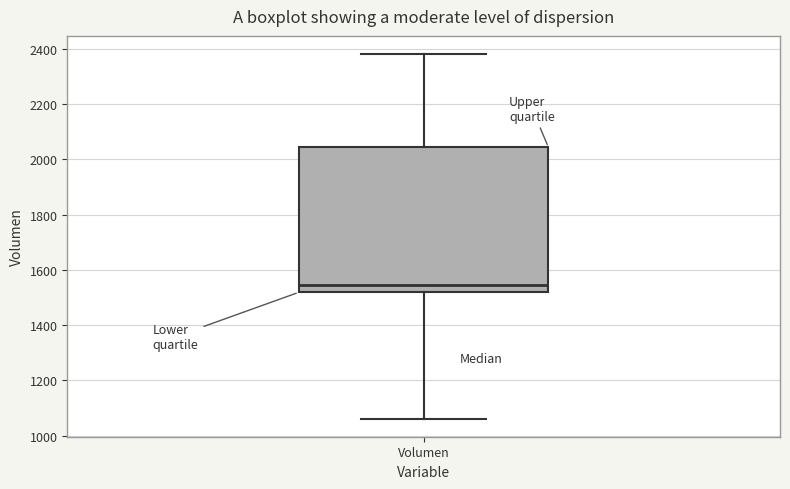

Transcribe this box plot: give where the median line is, the range the box spans, and where the two whiskers end, as read against the y-axis. The values are not printed on the chart, so give them approximately, as read against the axis.

median 1540, box 1520 to 2040, whiskers 1060 to 2380